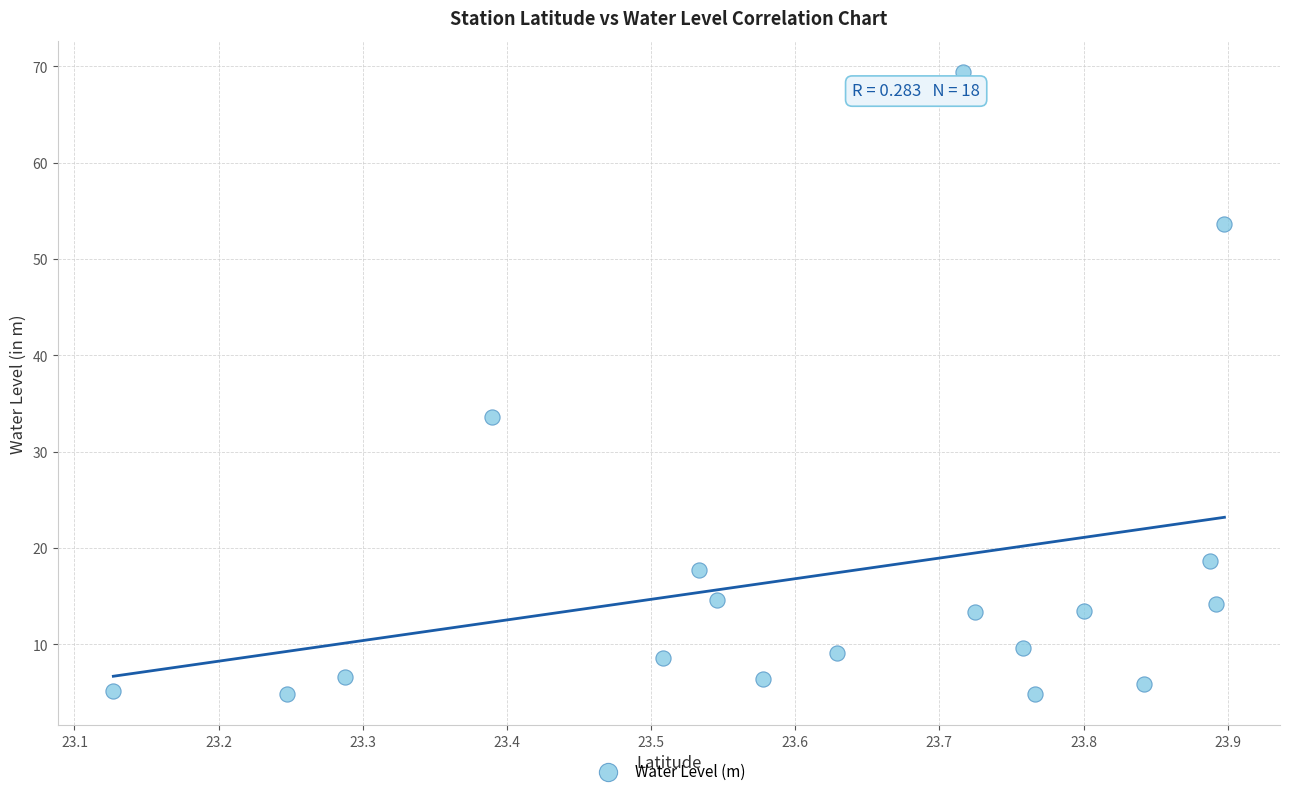

What is the range of X values (max minus min)?

0.8